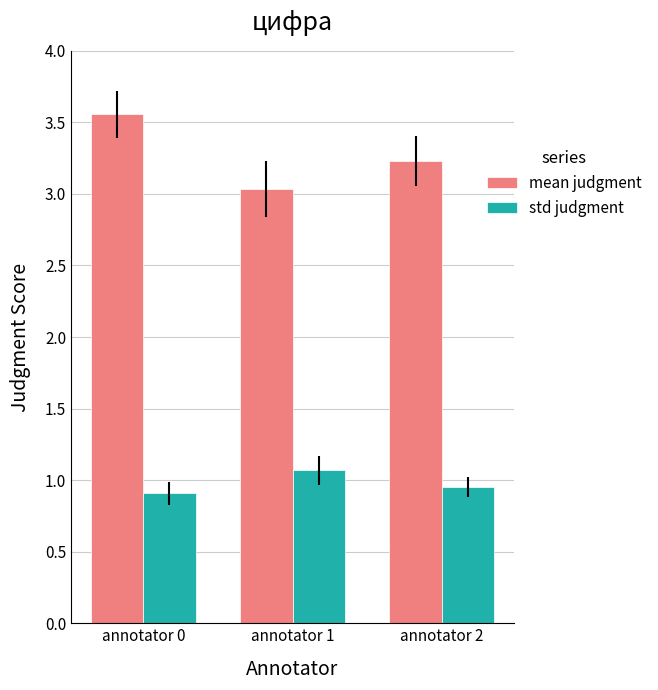

What is the value of the std judgment bar at the 1st from the left?

0.9